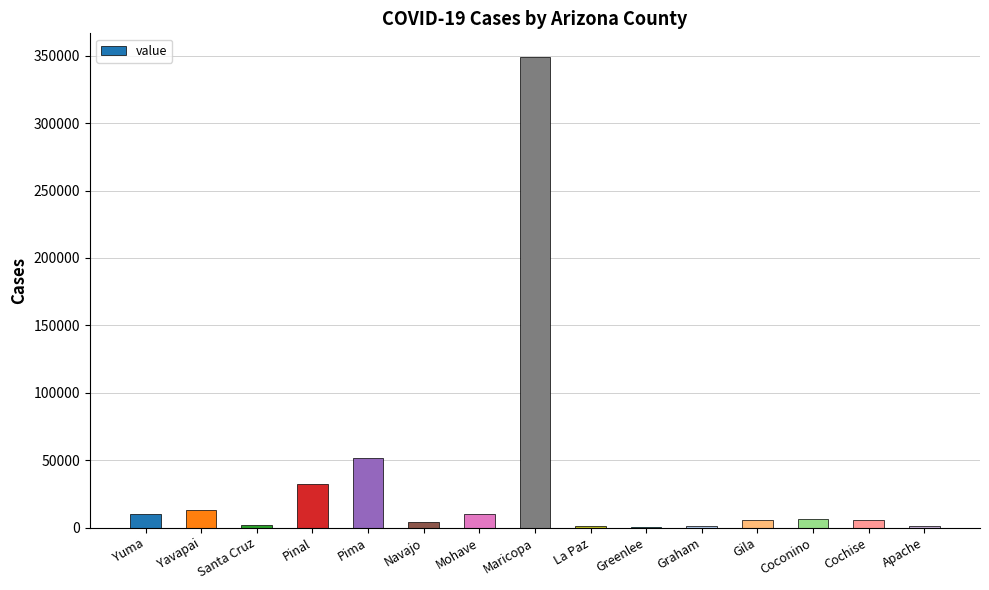

The chart shows a value of 52830 at Pinal. True or false?

False